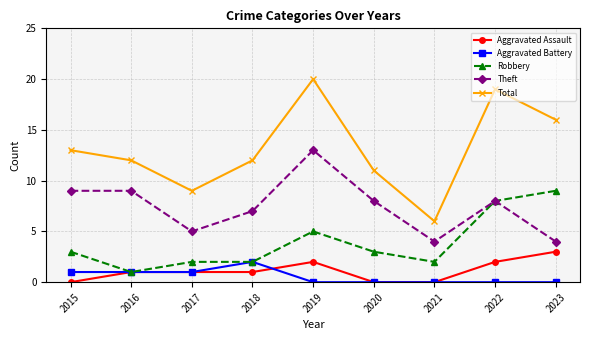

Does the chart have visible grid lines?

Yes